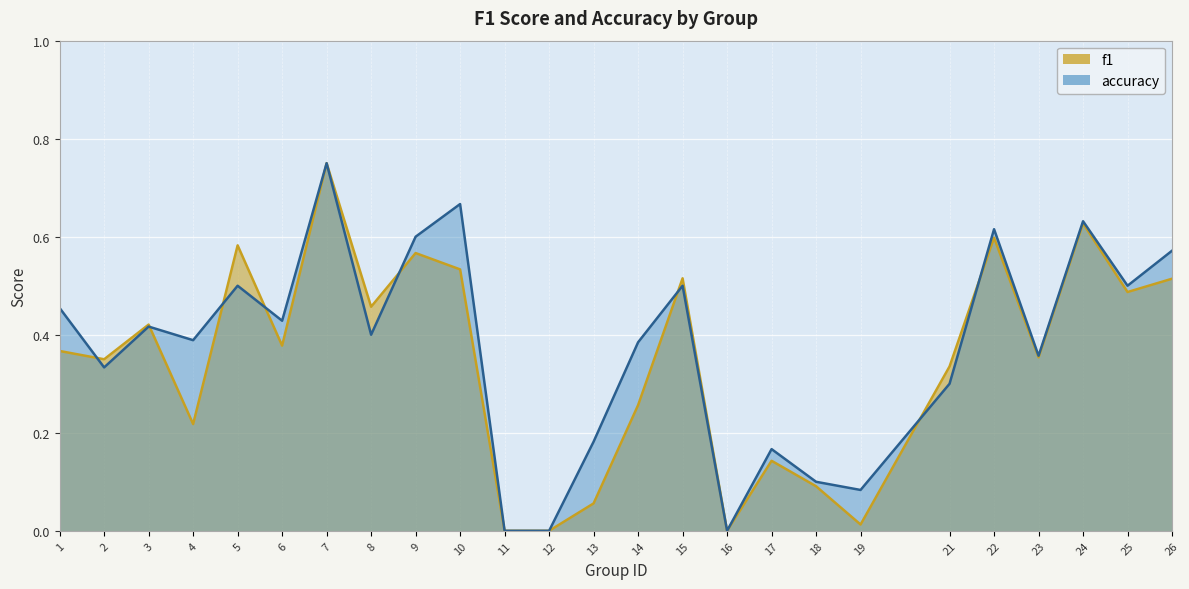

Between 19 and 15, which is larger?

15